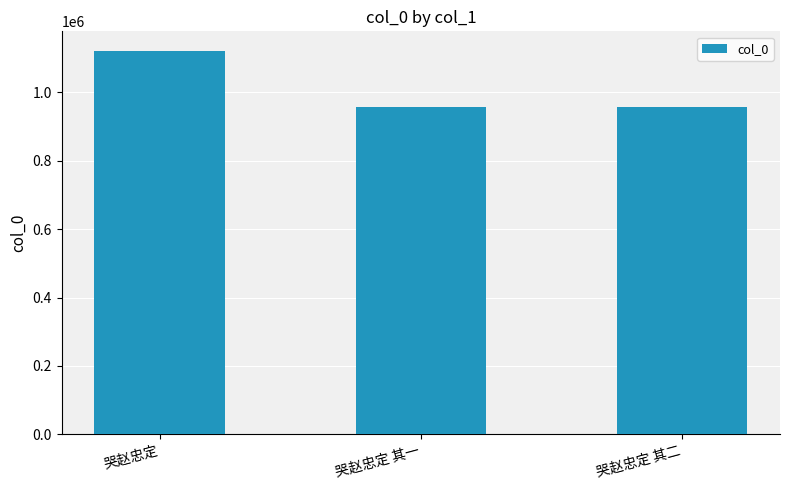

What is the greatest value displayed?

1121979